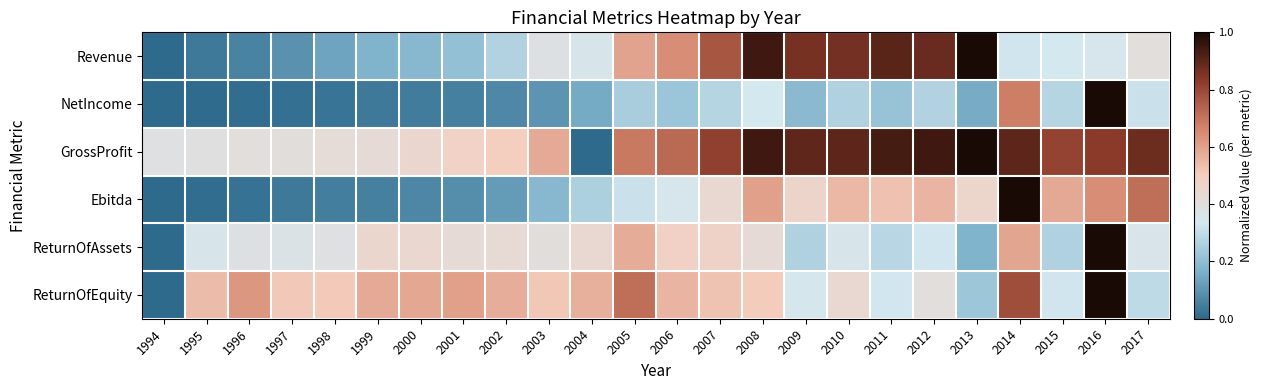

Reading left to right, extract all data points from this chart.

Revenue: 1994=0.0	1995=0.0	1996=0.1	1997=0.1	1998=0.1	1999=0.2	2000=0.2	2001=0.2	2002=0.3	2003=0.4	2004=0.4	2005=0.6	2006=0.6	2007=0.8	2008=0.9	2009=0.9	2010=0.9	2011=0.9	2012=0.9	2013=1.0	2014=0.3	2015=0.3	2016=0.3	2017=0.4
NetIncome: 1994=0.0	1995=0.0	1996=0.0	1997=0.0	1998=0.0	1999=0.0	2000=0.0	2001=0.1	2002=0.1	2003=0.1	2004=0.1	2005=0.3	2006=0.2	2007=0.3	2008=0.3	2009=0.2	2010=0.3	2011=0.2	2012=0.3	2013=0.2	2014=0.7	2015=0.3	2016=1.0	2017=0.3
GrossProfit: 1994=0.4	1995=0.4	1996=0.4	1997=0.4	1998=0.4	1999=0.4	2000=0.4	2001=0.5	2002=0.5	2003=0.6	2004=0.0	2005=0.7	2006=0.7	2007=0.8	2008=0.9	2009=0.9	2010=0.9	2011=0.9	2012=0.9	2013=1.0	2014=0.9	2015=0.8	2016=0.8	2017=0.9
Ebitda: 1994=0.0	1995=0.0	1996=0.0	1997=0.0	1998=0.0	1999=0.1	2000=0.1	2001=0.1	2002=0.1	2003=0.2	2004=0.3	2005=0.3	2006=0.3	2007=0.4	2008=0.6	2009=0.5	2010=0.6	2011=0.5	2012=0.6	2013=0.5	2014=1.0	2015=0.6	2016=0.6	2017=0.7
ReturnOfAssets: 1994=0.0	1995=0.4	1996=0.4	1997=0.4	1998=0.4	1999=0.5	2000=0.4	2001=0.4	2002=0.4	2003=0.4	2004=0.4	2005=0.6	2006=0.5	2007=0.5	2008=0.4	2009=0.3	2010=0.4	2011=0.3	2012=0.3	2013=0.2	2014=0.6	2015=0.3	2016=1.0	2017=0.4
ReturnOfEquity: 1994=0.0	1995=0.5	1996=0.6	1997=0.5	1998=0.5	1999=0.6	2000=0.6	2001=0.6	2002=0.6	2003=0.5	2004=0.6	2005=0.7	2006=0.6	2007=0.5	2008=0.5	2009=0.3	2010=0.4	2011=0.3	2012=0.4	2013=0.2	2014=0.8	2015=0.3	2016=1.0	2017=0.3